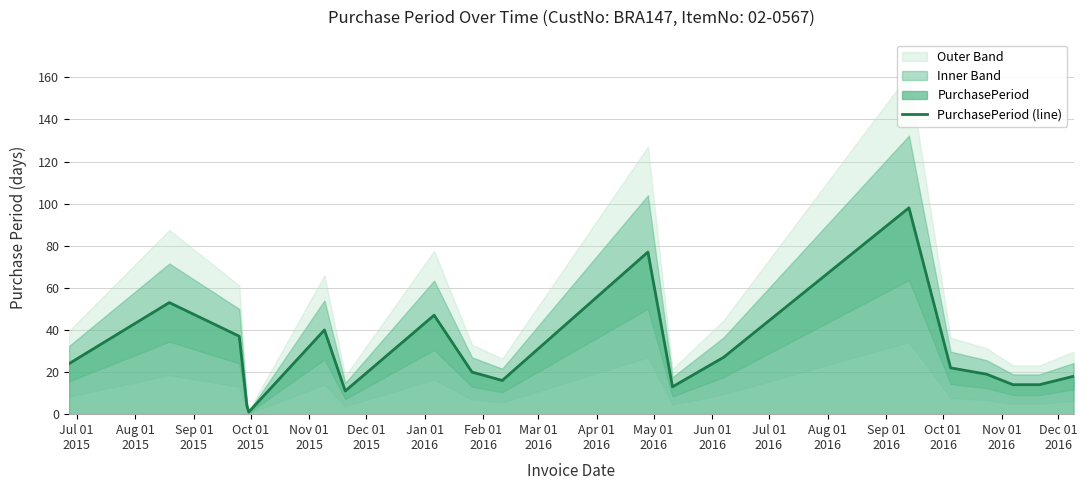

What is the change in value from Feb 01
2016 to Aug 01
2016?

+51